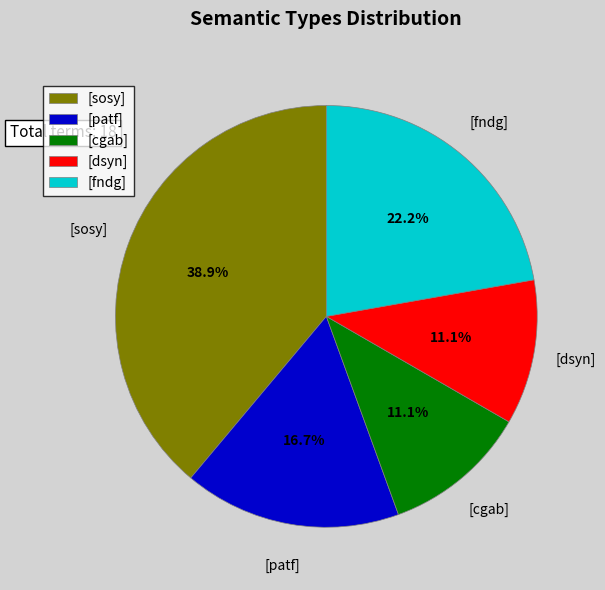

Is there a majority slice in this chart?

No